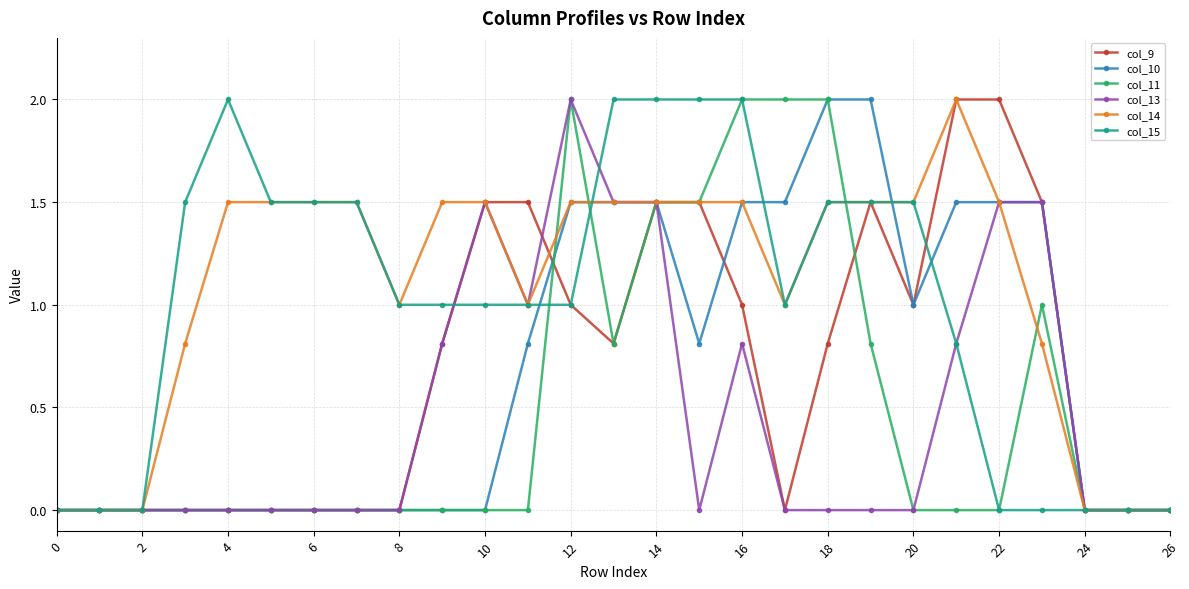

What is the greatest value displayed?

2.0